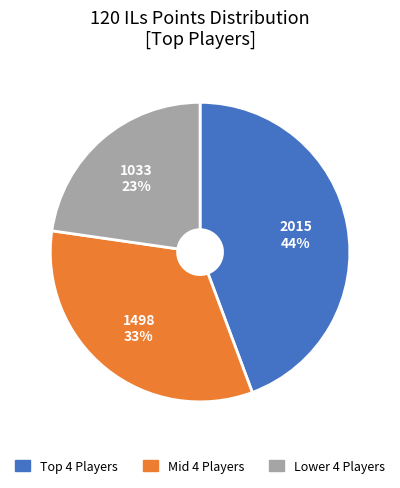

Does Mid 4 Players represent more than half of the total?

No